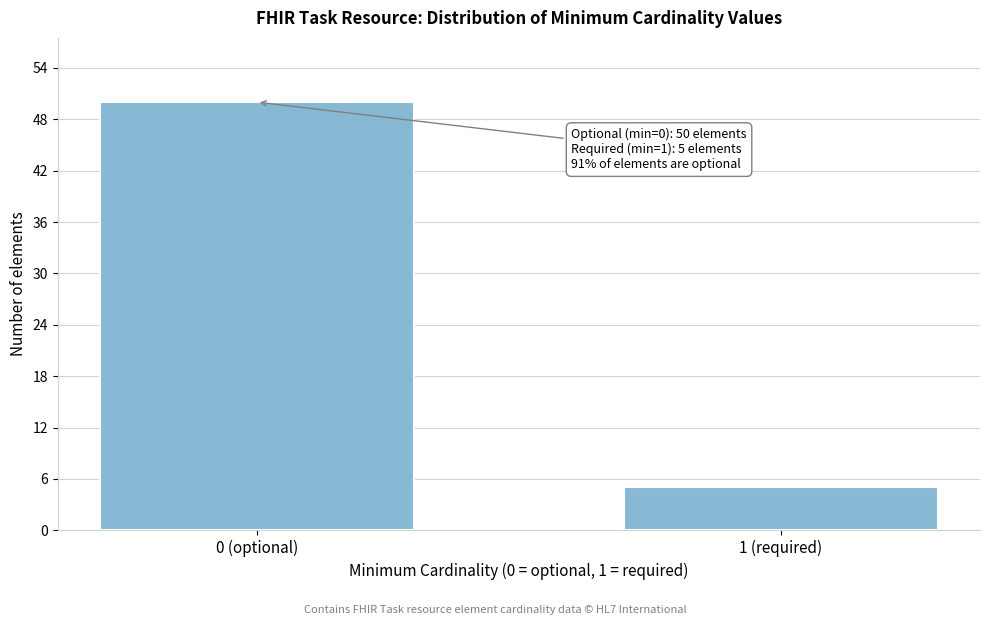

Reading left to right, extract all data points from this chart.

0 (optional)=50	1 (required)=5